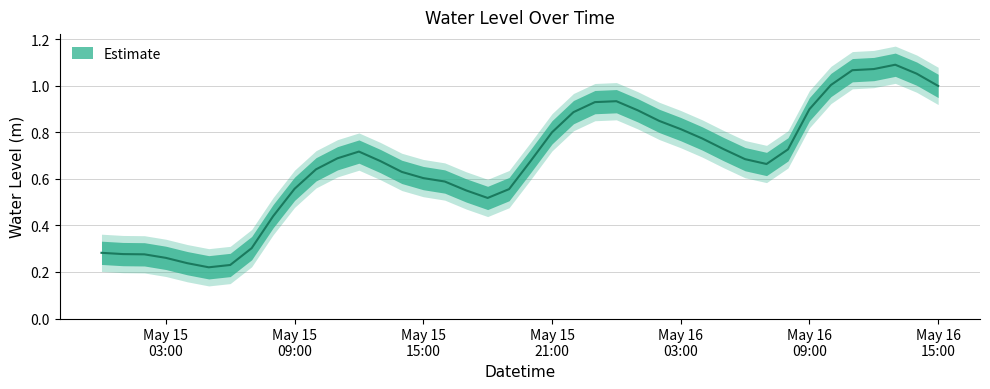

What is the sum of the values at 2023-05-15 00:00:00 and 2023-05-15 03:00:00?

0.5